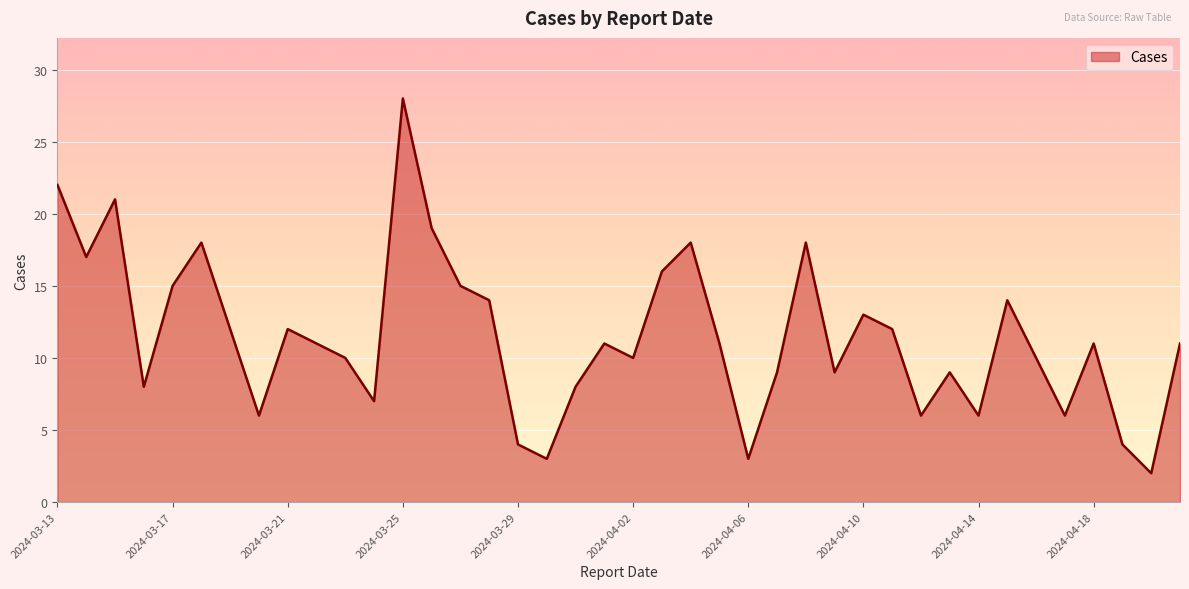

What is the greatest value displayed?

28